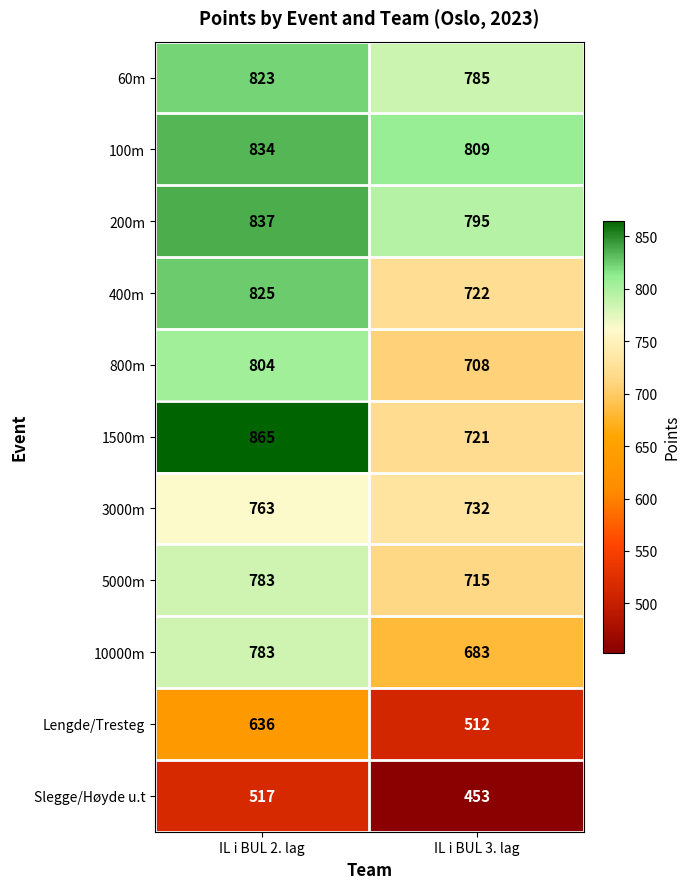

Which series has the widest spread of values?

1500m